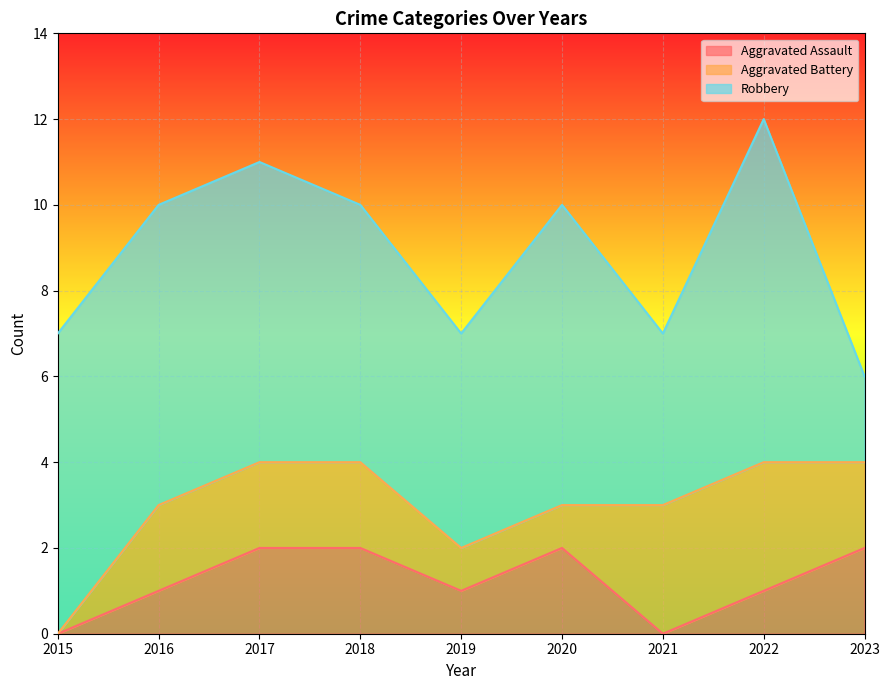

At which category does Robbery reach its first local valley?

2019